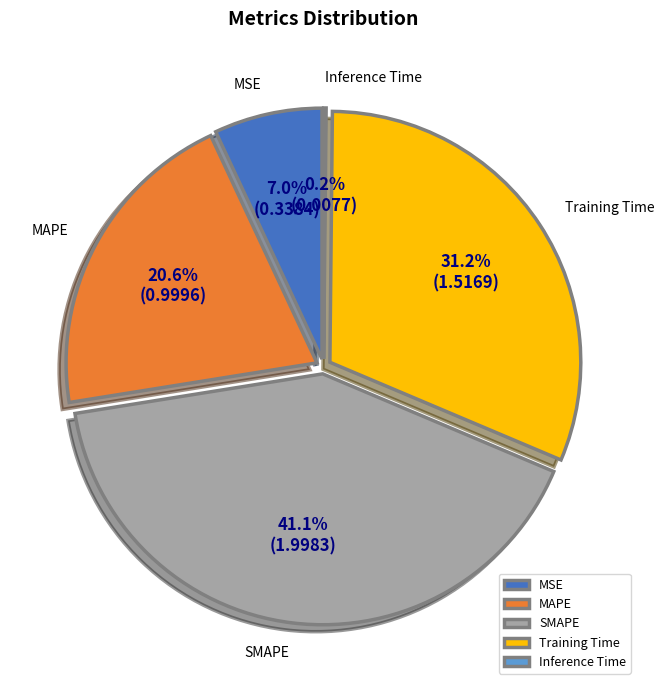

What is the total percentage of MSE and MAPE?

27.5%